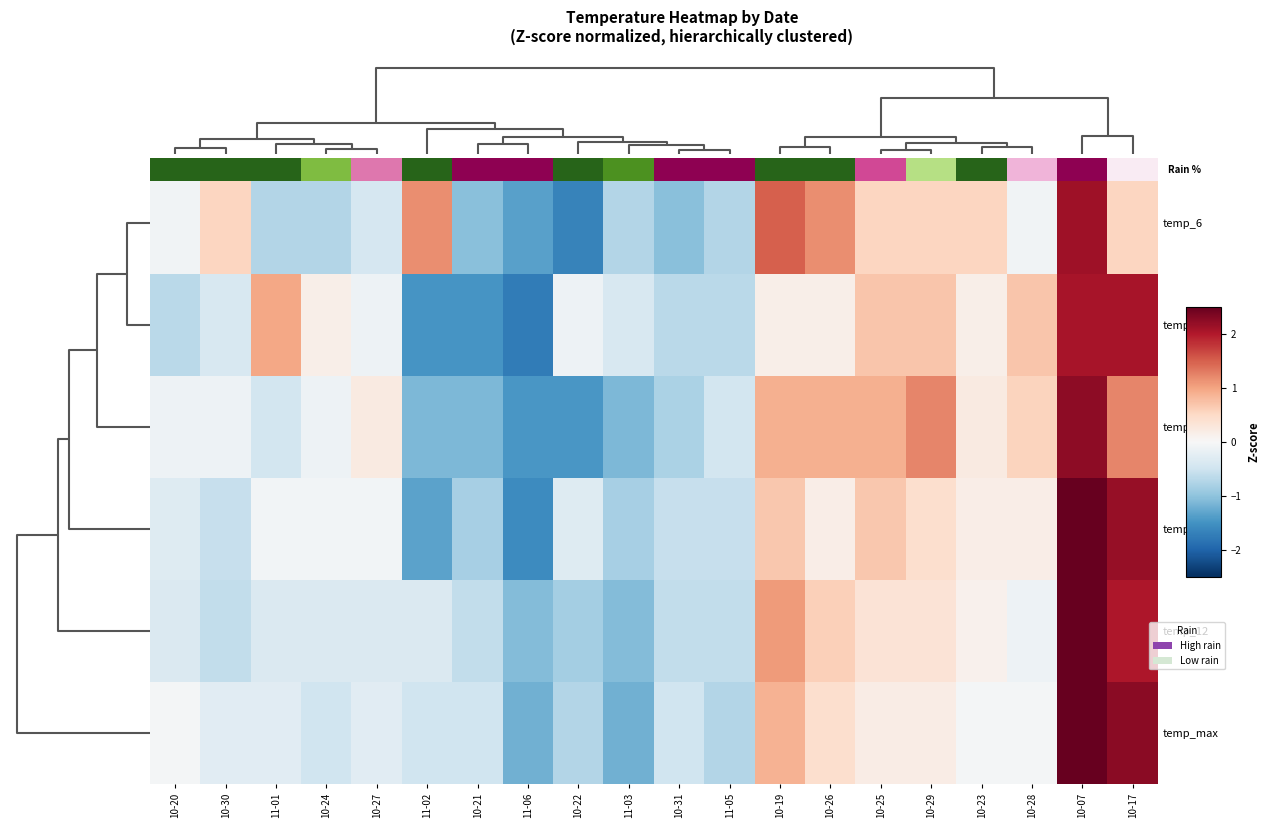

What is the smallest value displayed?

-1.8